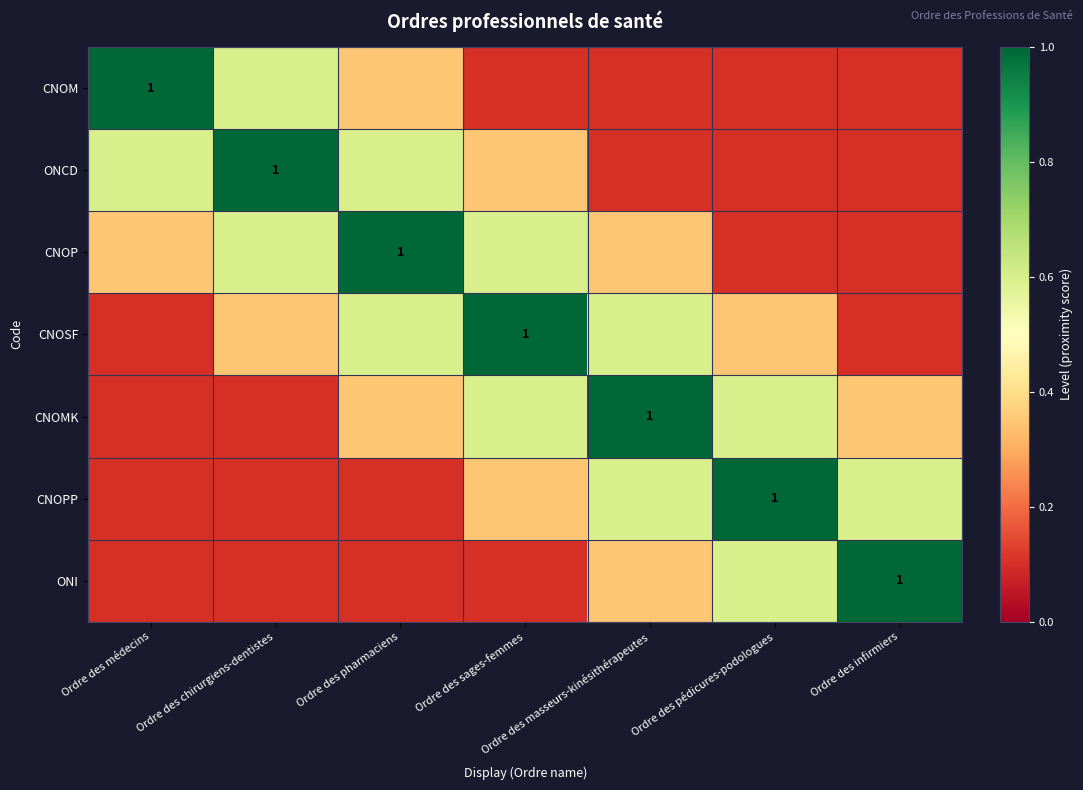

What is the difference between the CNOMK values at Ordre des masseurs-kinésithérapeutes and Ordre des chirurgiens-dentistes?

0.9